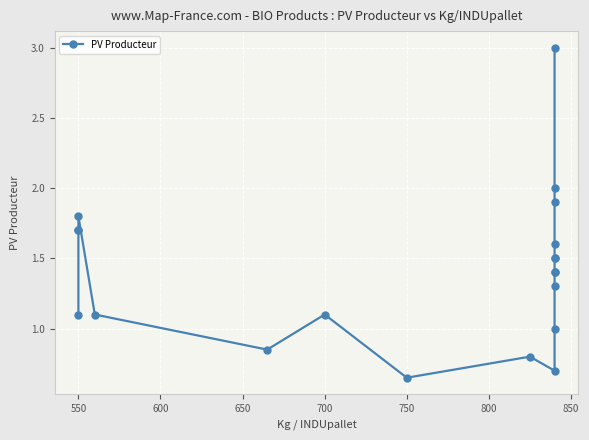

What is the smallest value displayed?

0.7